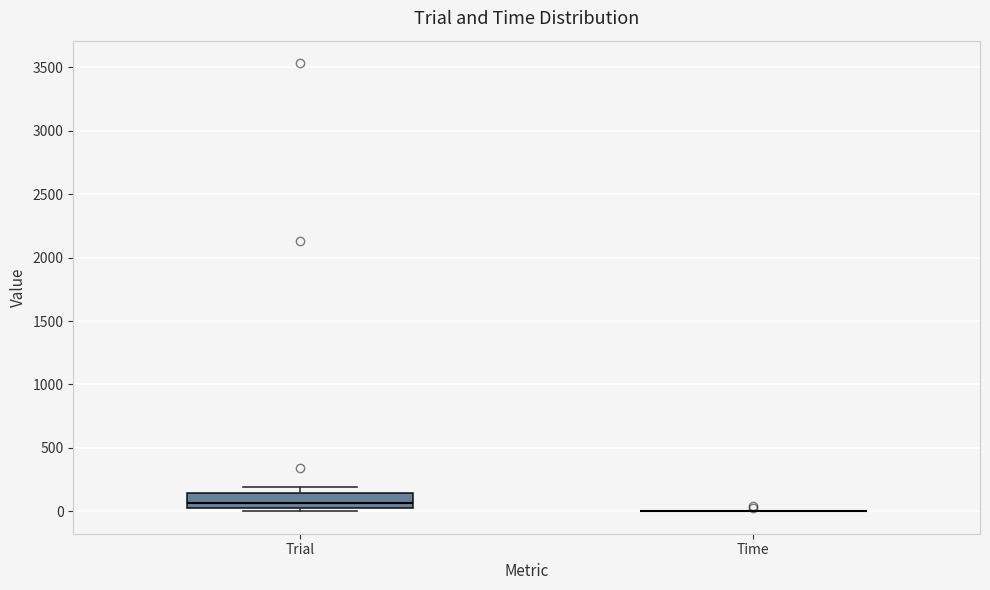

Which box is the tallest, from its lower edge to its upper edge?

Trial